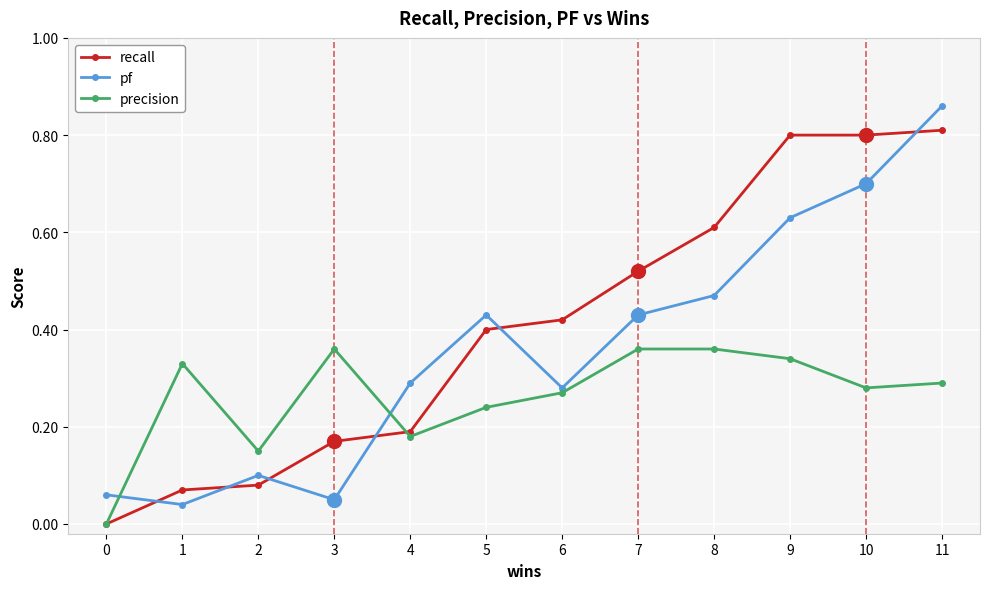

Count the number of data series in this chart.

3